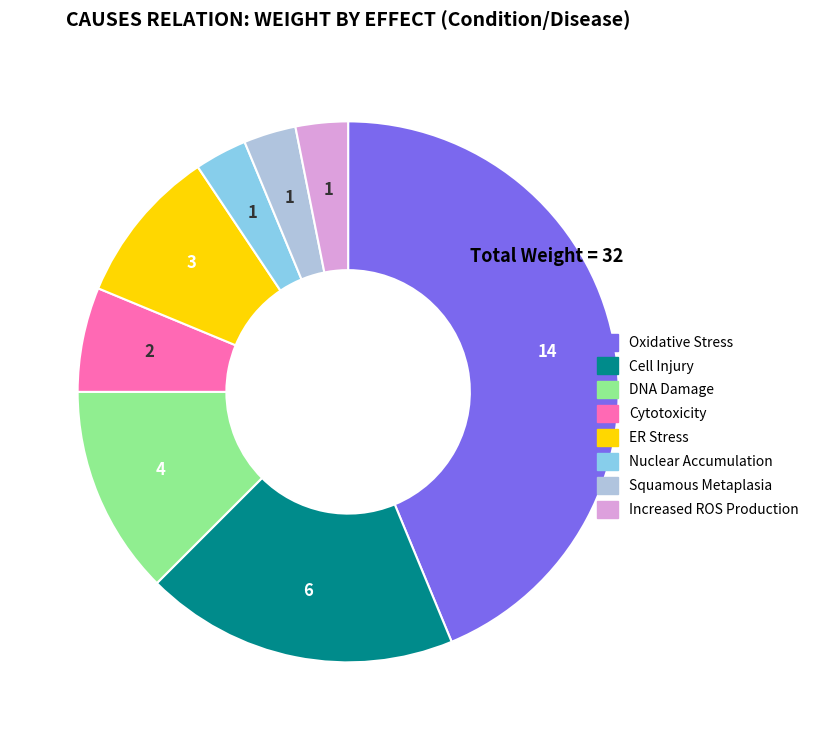

Is it true that DNA Damage is 5% of the pie?

False